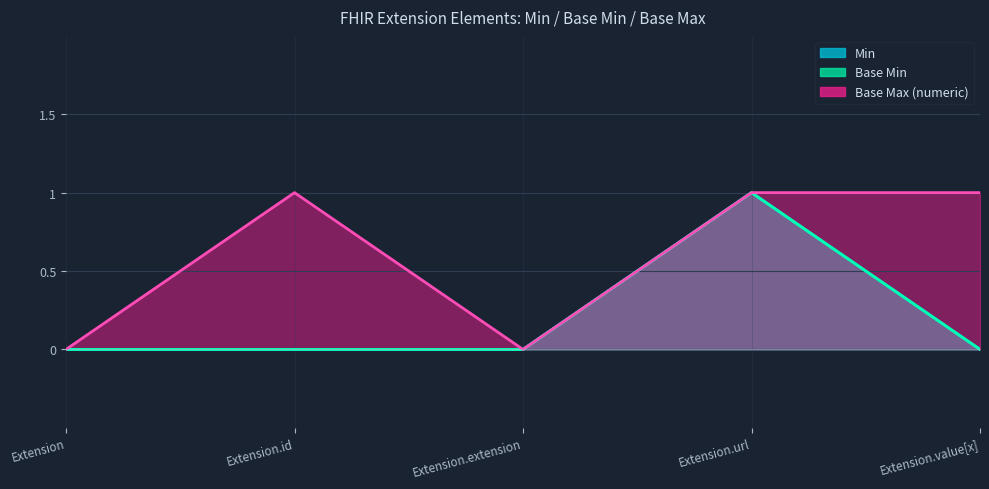

Reading left to right, extract all data points from this chart.

Min: 0	0	0	1	0
Base Min: 0	0	0	1	0
Base Max (numeric): 0	1	0	1	1